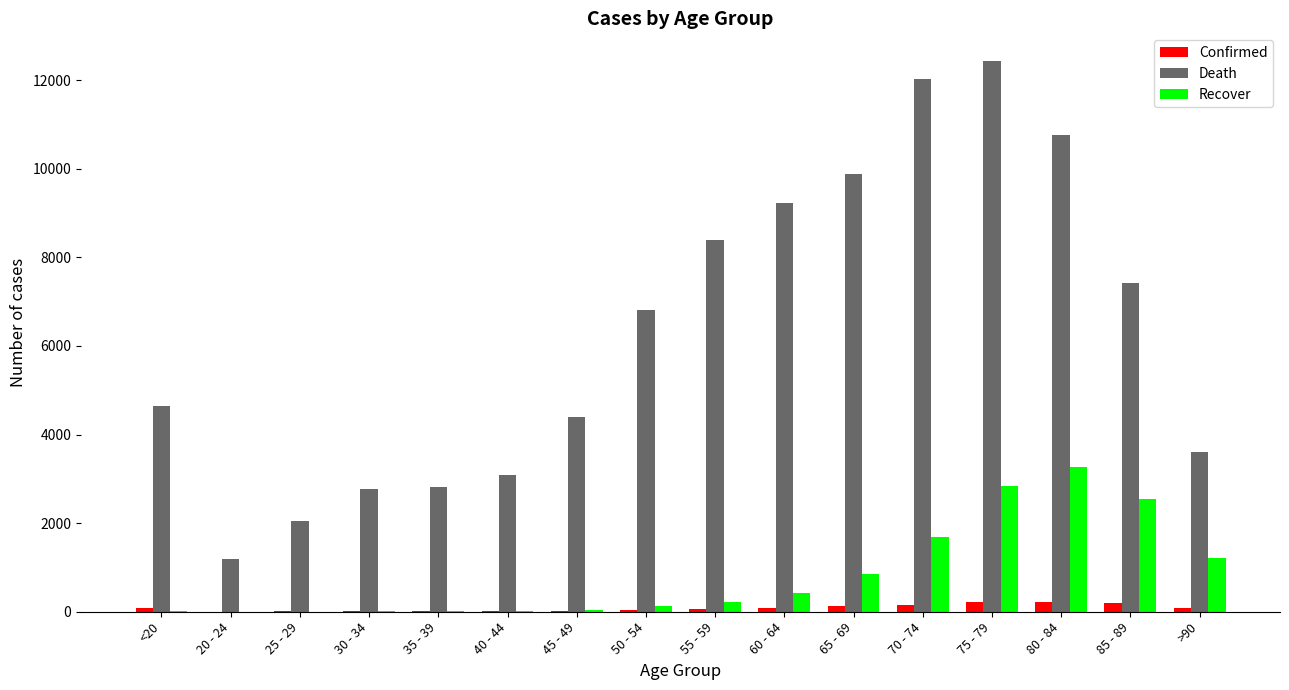

Does the chart contain stacked bars?

No